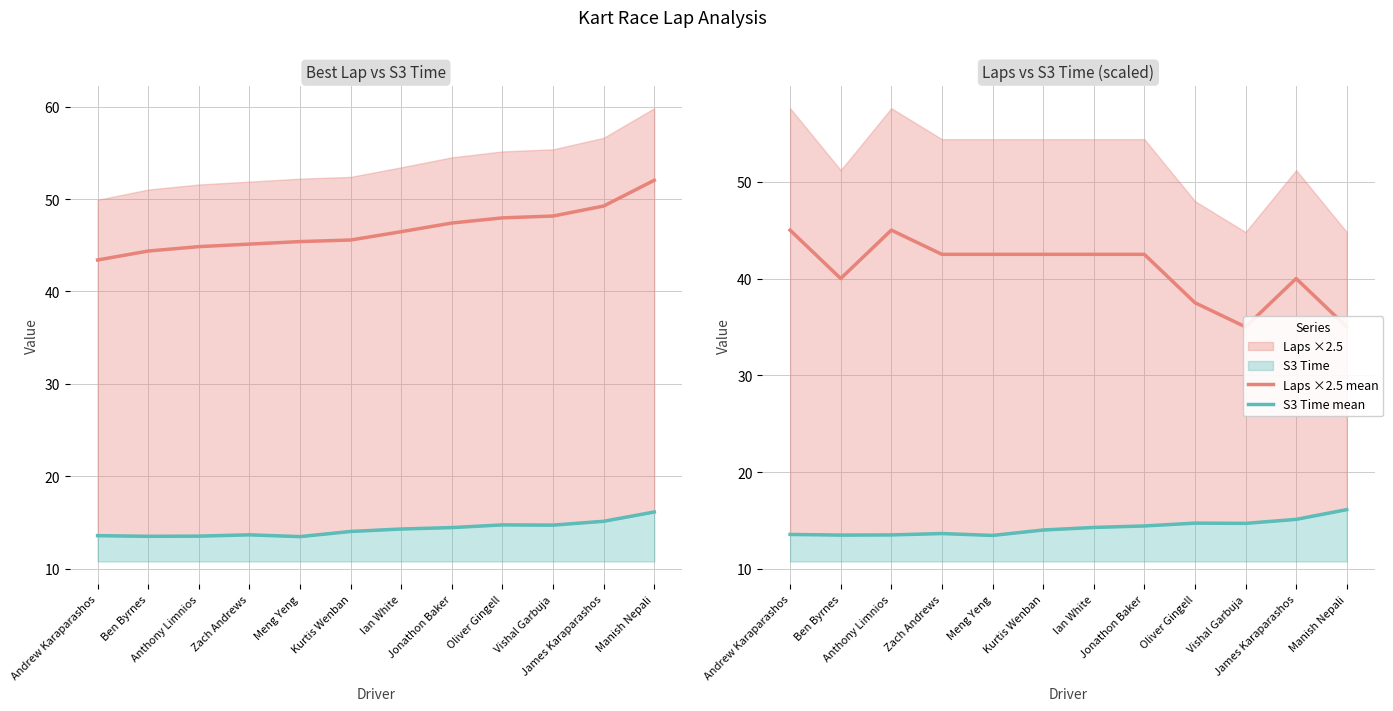

What is the total value across all series at Jonathon Baker?

104.3